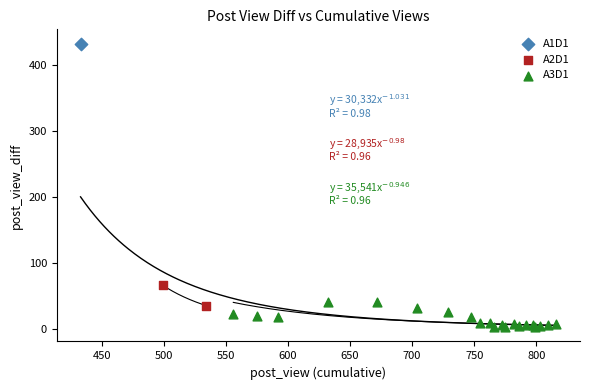

Which series reaches the minimum Y coordinate?

A3D1